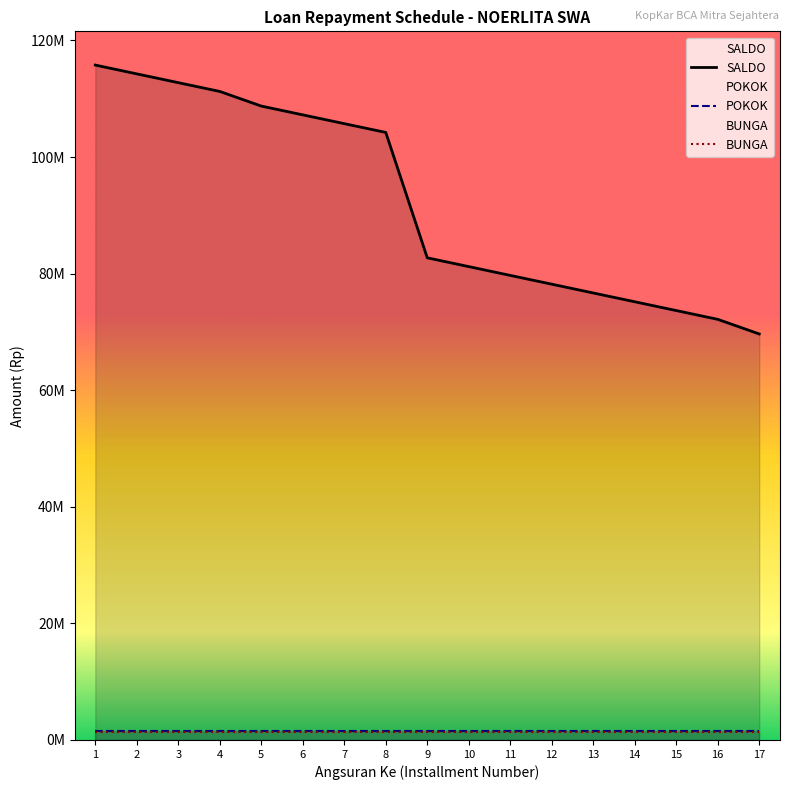

Reading left to right, what are all the values shown in this chart?

BUNGA: 1407309	1407309	1407309	1407309	1407309	1407309	1407309	1407309	1407309	1407309	1407309	1407309	1407309	1407309	1407309	1407309	1407309
POKOK: 1507691	1507691	1507691	1507691	1507691	1507691	1507691	1507691	1507691	1507691	1507691	1507691	1507691	1507691	1507691	1507691	1507691
SALDO: 115768079	114260388	112752697	111245006	108737315	107229624	105721933	104214242	82706551	81198860	79691169	78183478	76675787	75168096	73660405	72152714	69645023